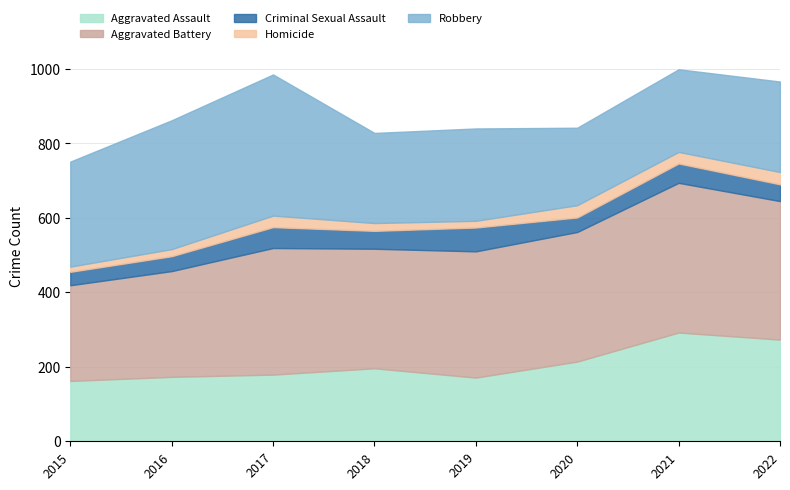

What is the lowest value of the Aggravated Assault series?

162